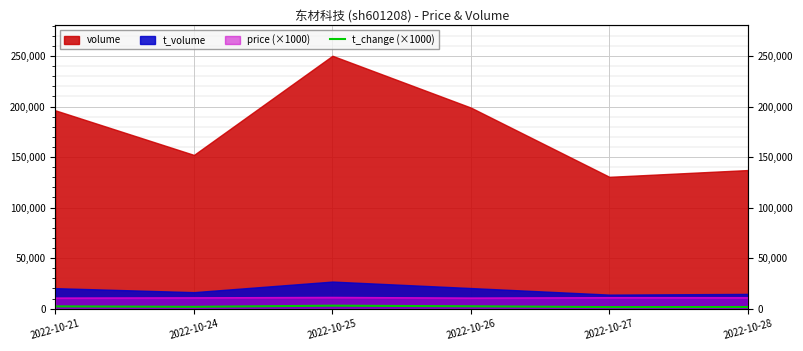

True or false: the data has more than 0 interior local peaks.

True